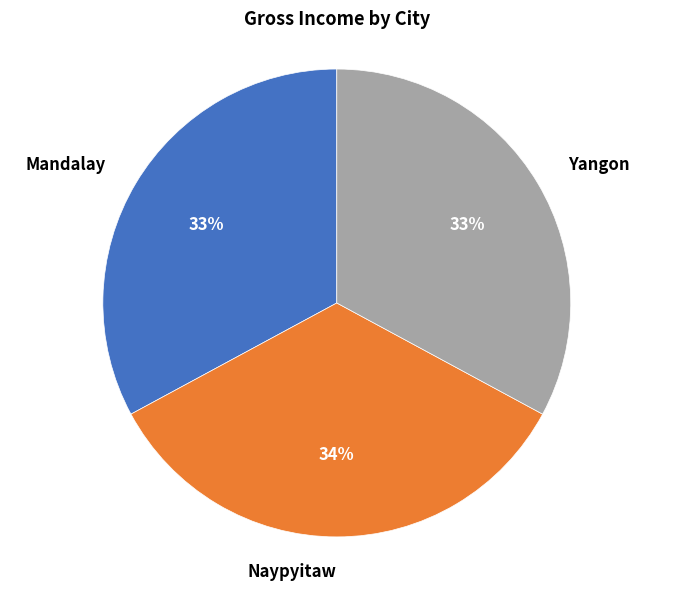

To the nearest percent, what portion does Mandalay represent?

33%